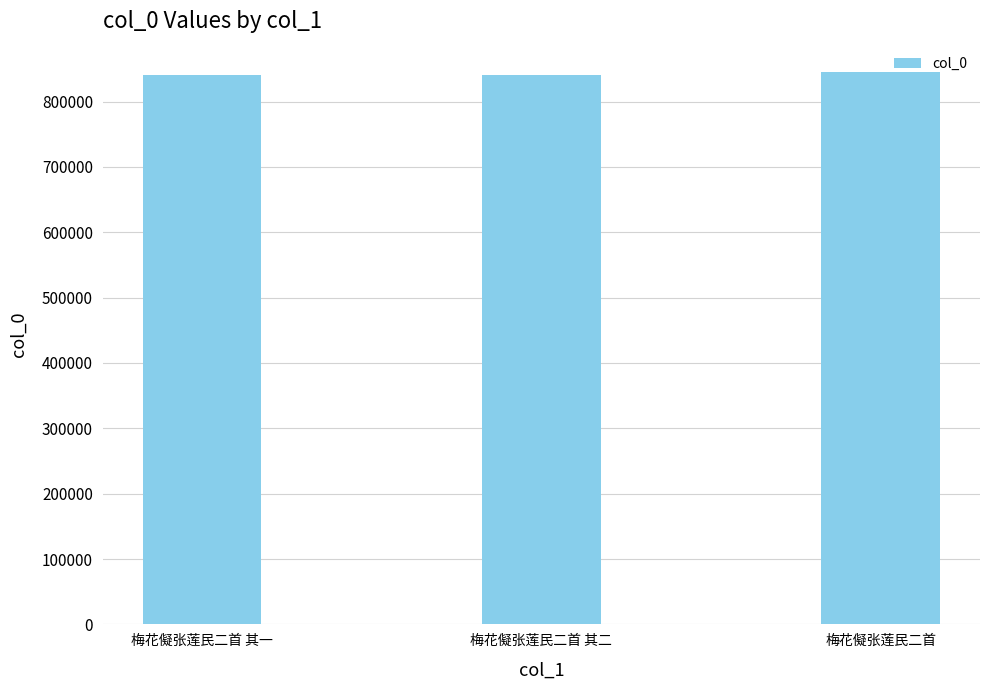

What is the greatest value displayed?

844781